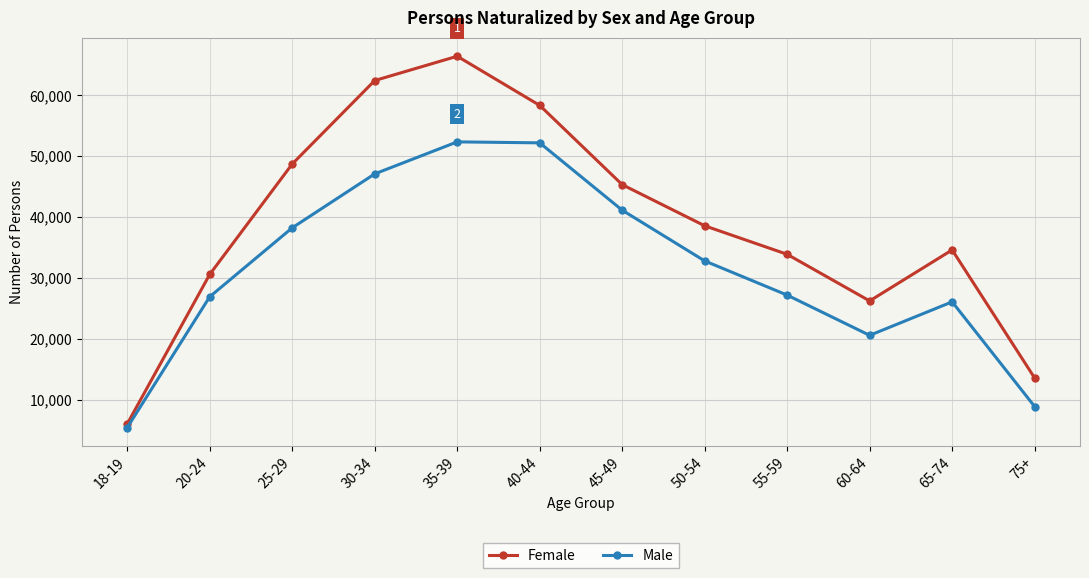

What is the maximum value shown in the chart?

66379